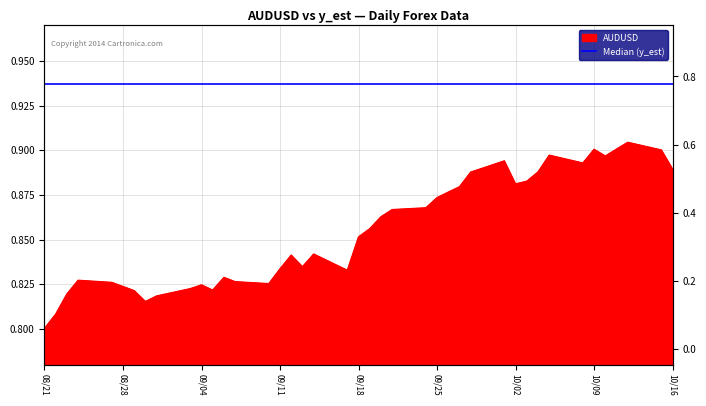

Reading left to right, what are all the values shown in this chart?

0.8	0.8	0.8	0.8	0.8	0.8	0.8	0.8	0.8	0.8	0.8	0.8	0.8	0.8	0.8	0.8	0.8	0.8	0.8	0.9	0.9	0.9	0.9	0.9	0.9	0.9	0.9	0.9	0.9	0.9	0.9	0.9	0.9	0.9	0.9	0.9	0.9	0.9	0.9	0.9